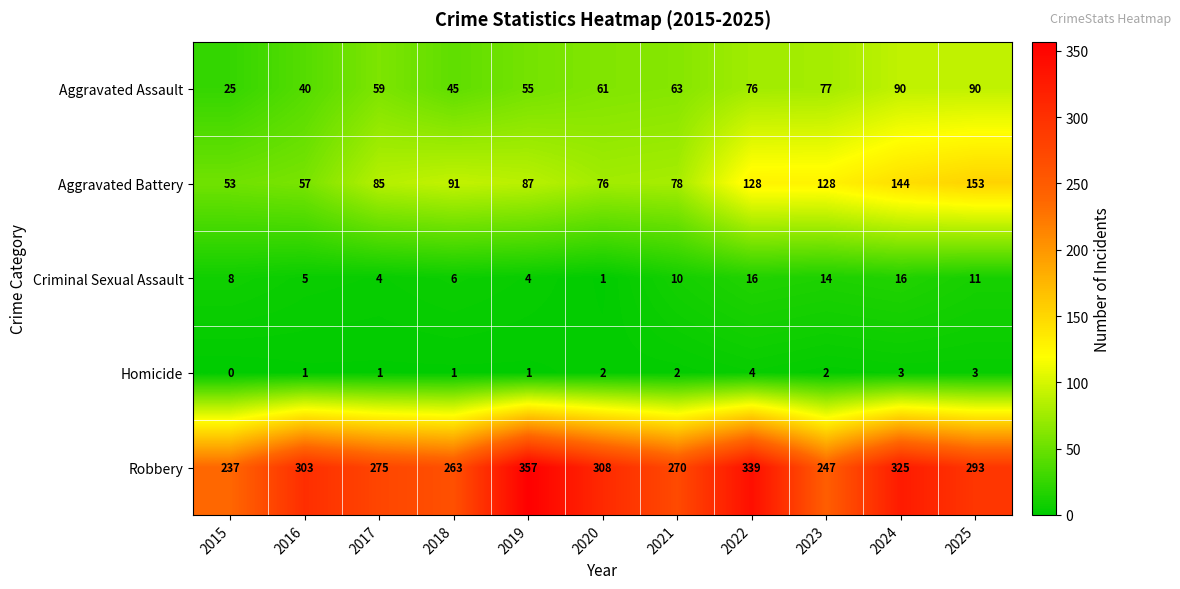

The value of Criminal Sexual Assault at 2019 is 4. True or false?

True